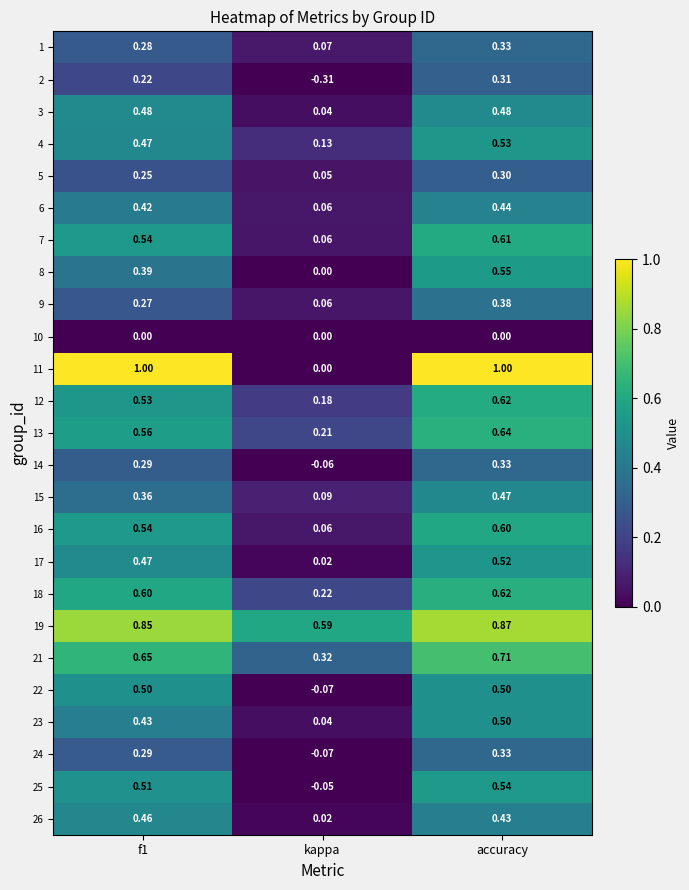

Between f1 and kappa, which series saw the biggest shift?

11